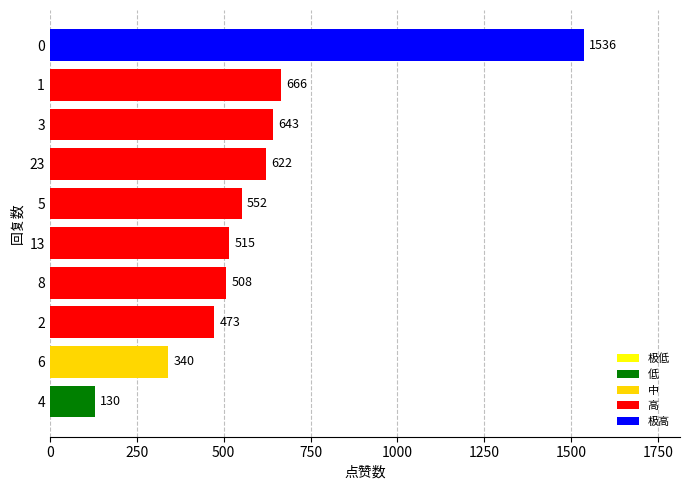

Where is the data nearest to the value 833?

1